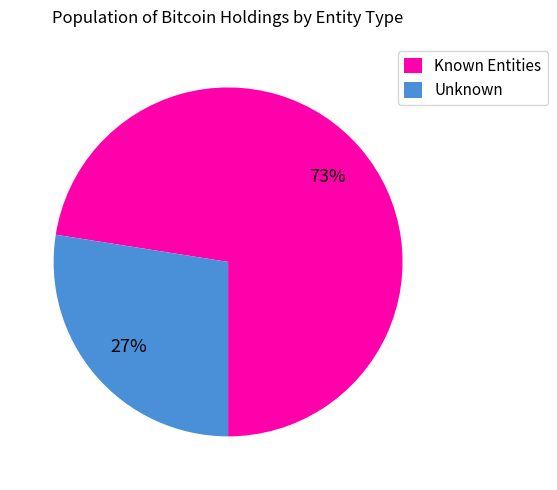

To the nearest percent, what portion does Known Entities represent?

73%